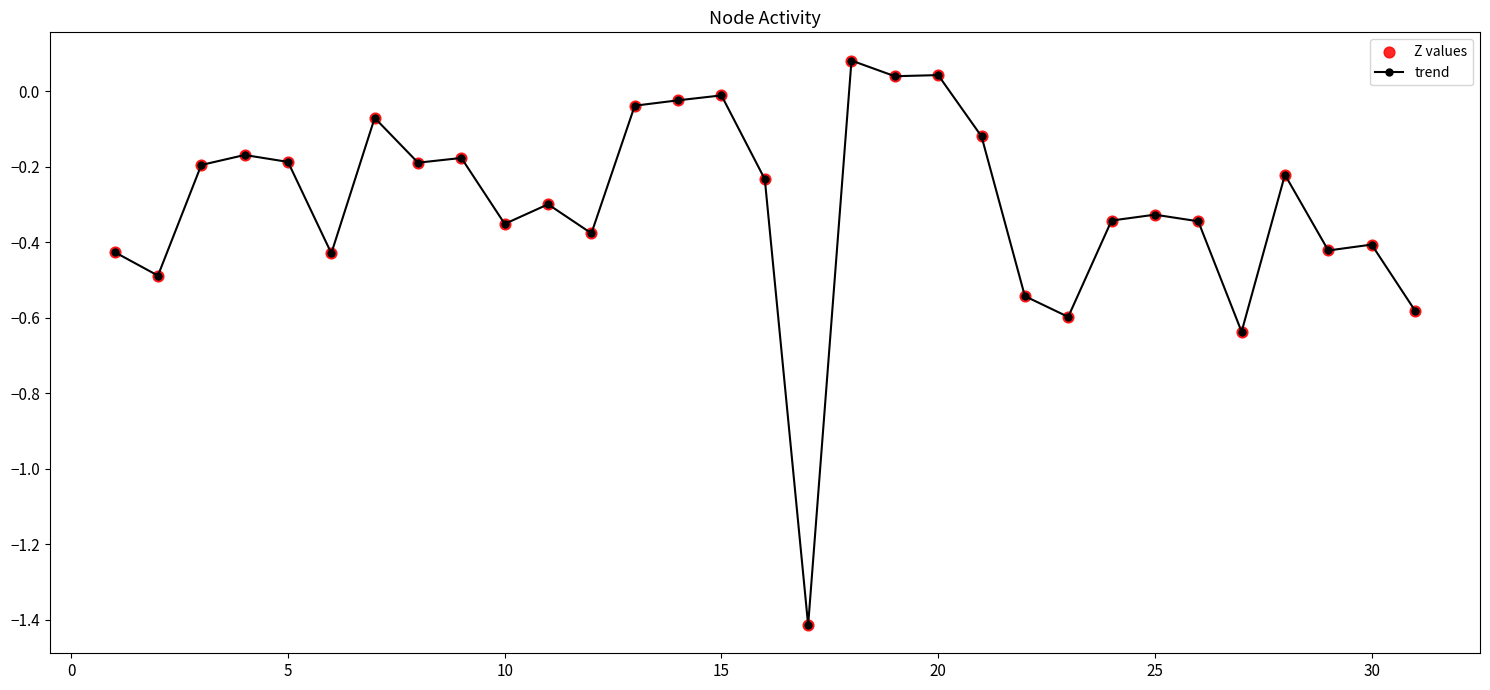

What is the smallest value displayed?

-1.4